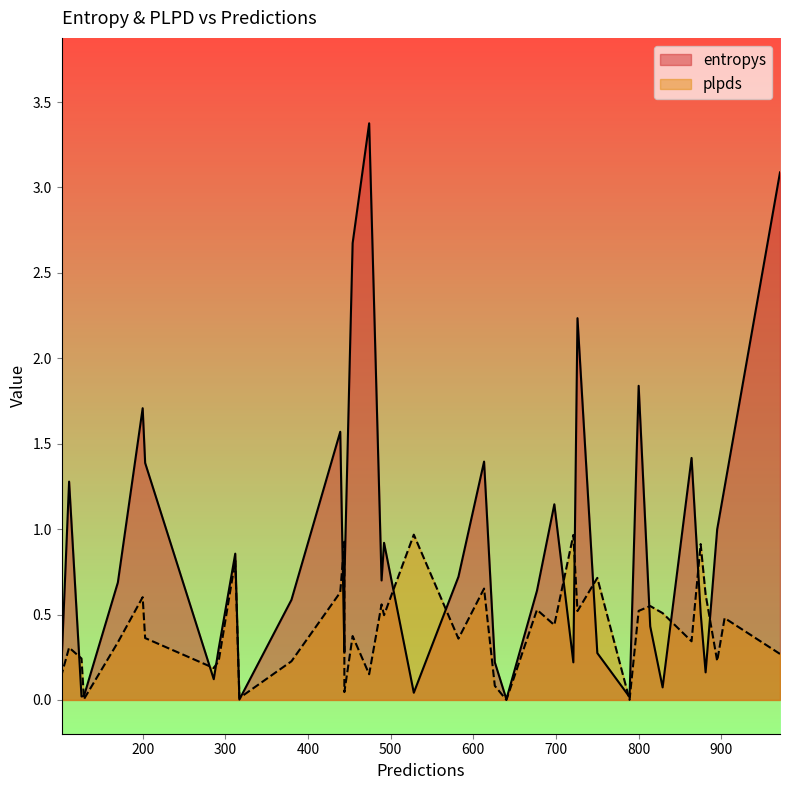

Which series has the largest total across all categories?

entropys